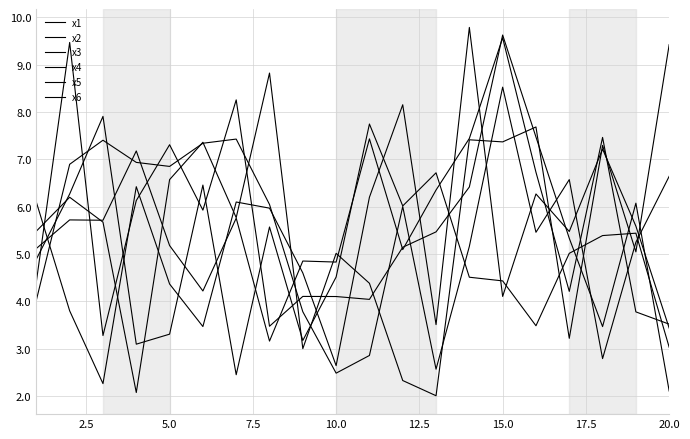

Is this an area chart (filled region under the line)?

No